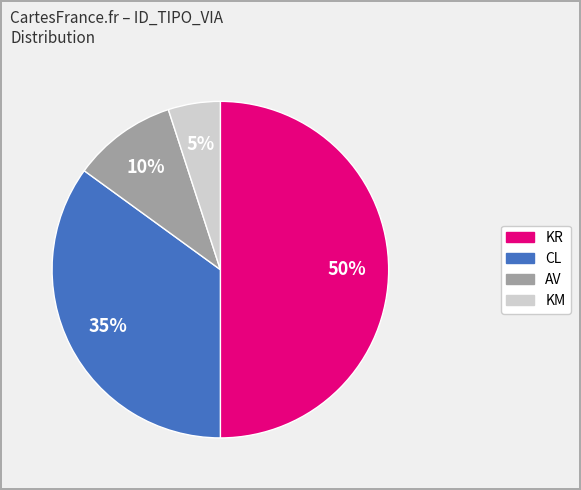

How many slices are in this pie chart?

4